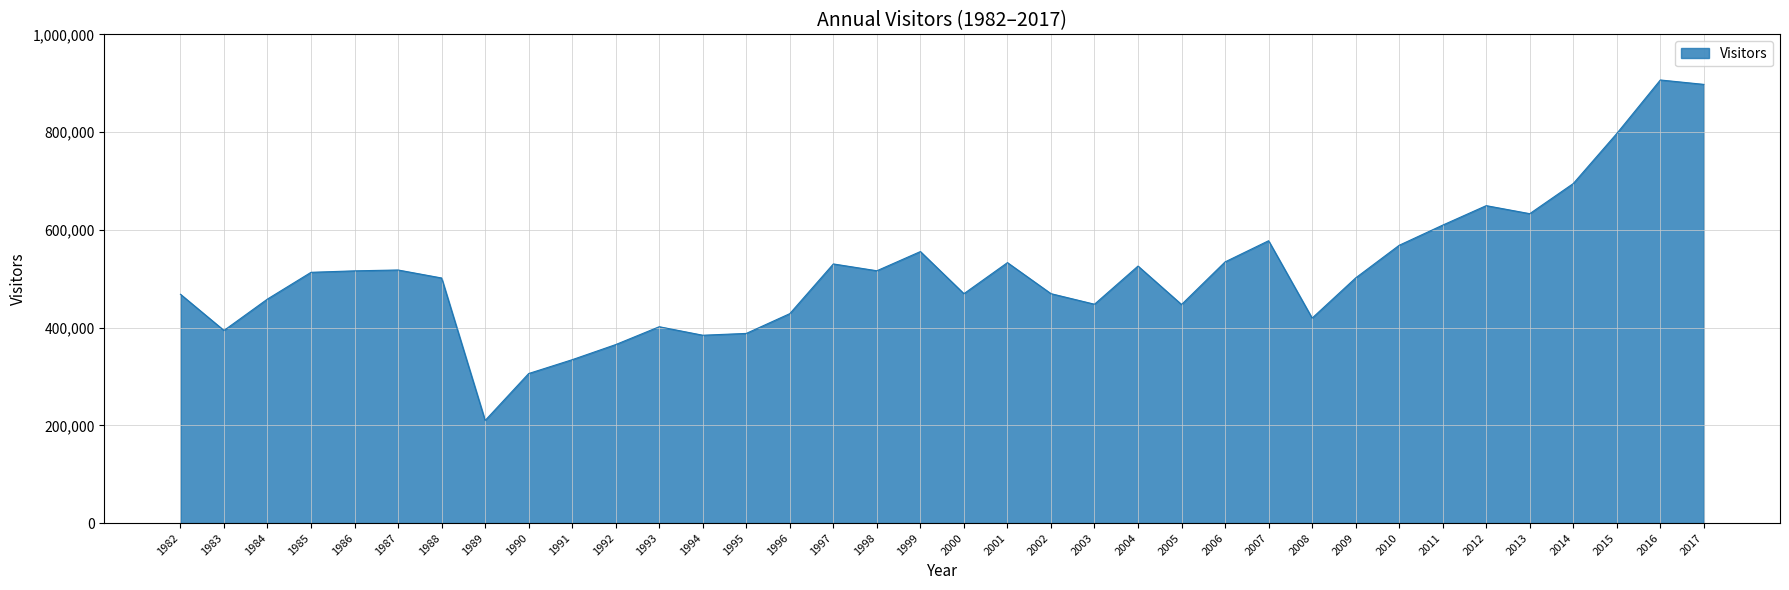

True or false: the data has more than 0 interior local peaks.

True